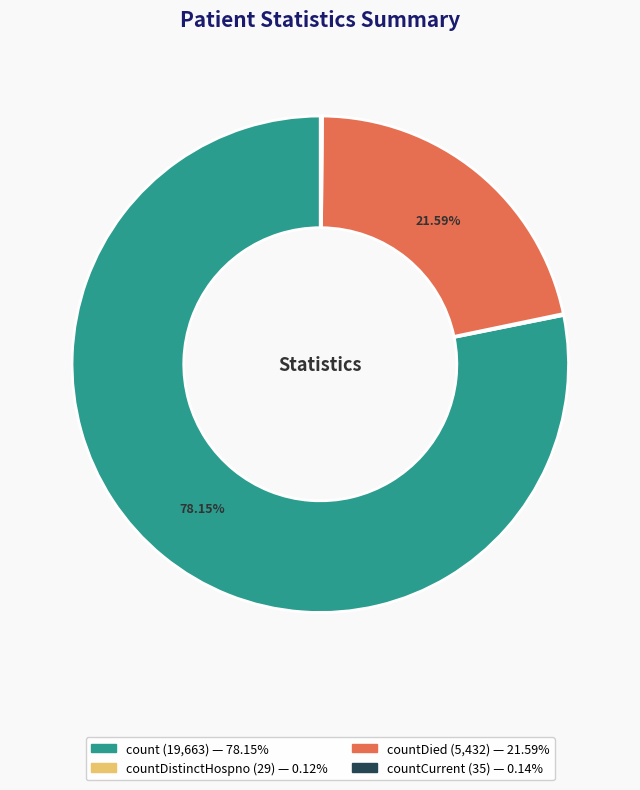

Is there any slice that represents more than half of the pie?

Yes